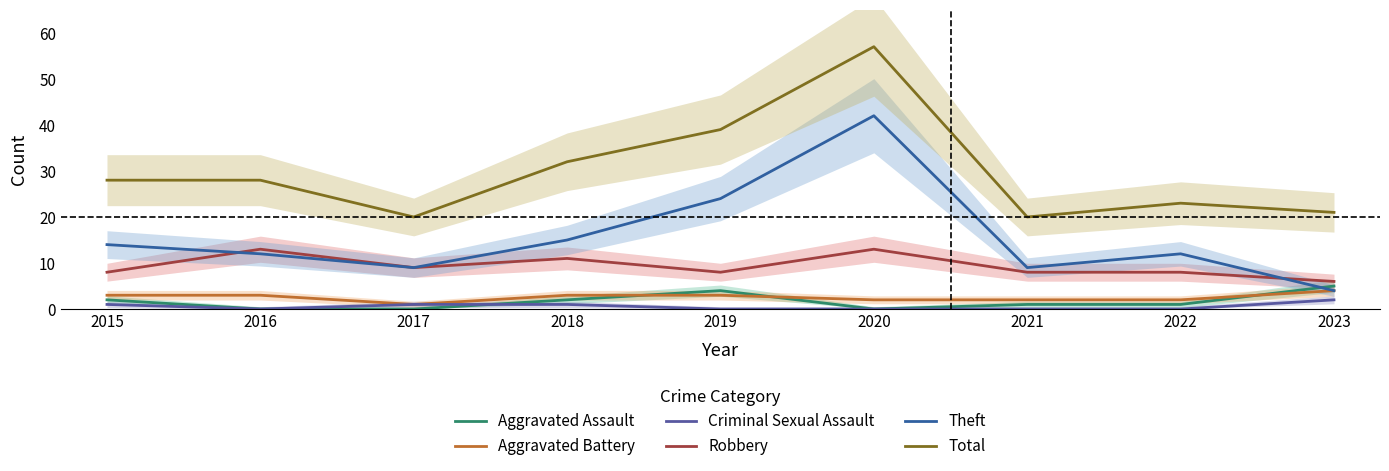

Between 2015 and 2020, which series saw the biggest shift?

Total